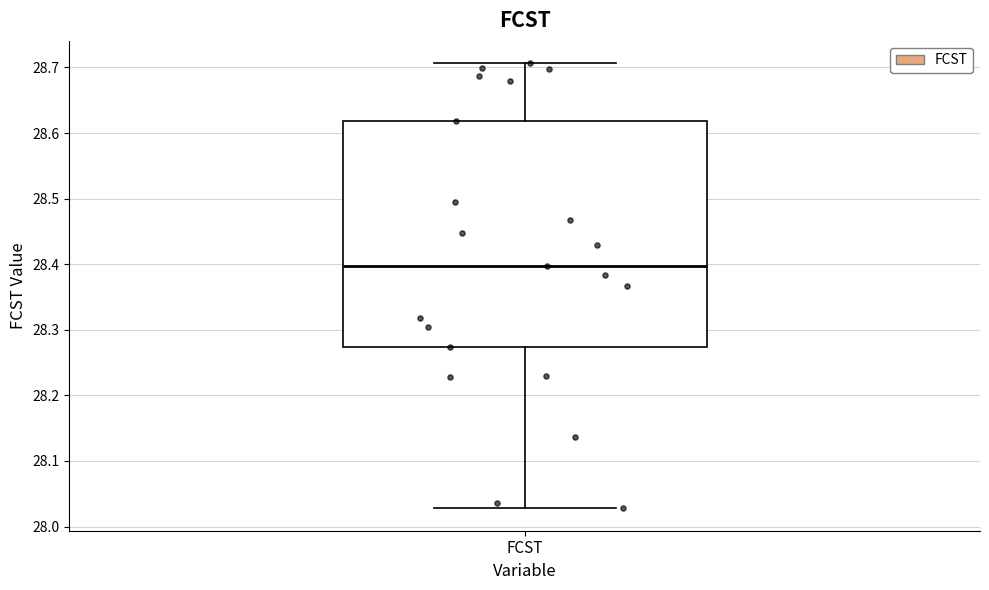

Where is the lower edge of the box for FCST on the y-axis? The values are not printed on the chart, so give them approximately, as read against the axis.

28.27